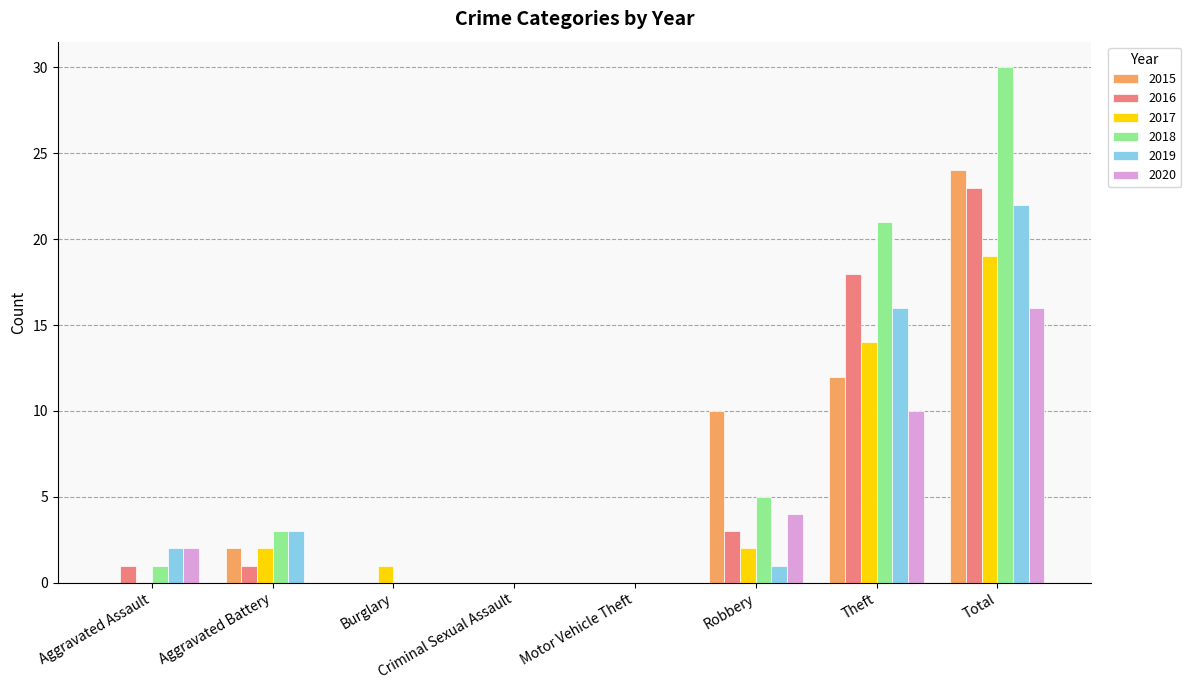

What is the sum of the 2016 values at Total and Burglary?

23